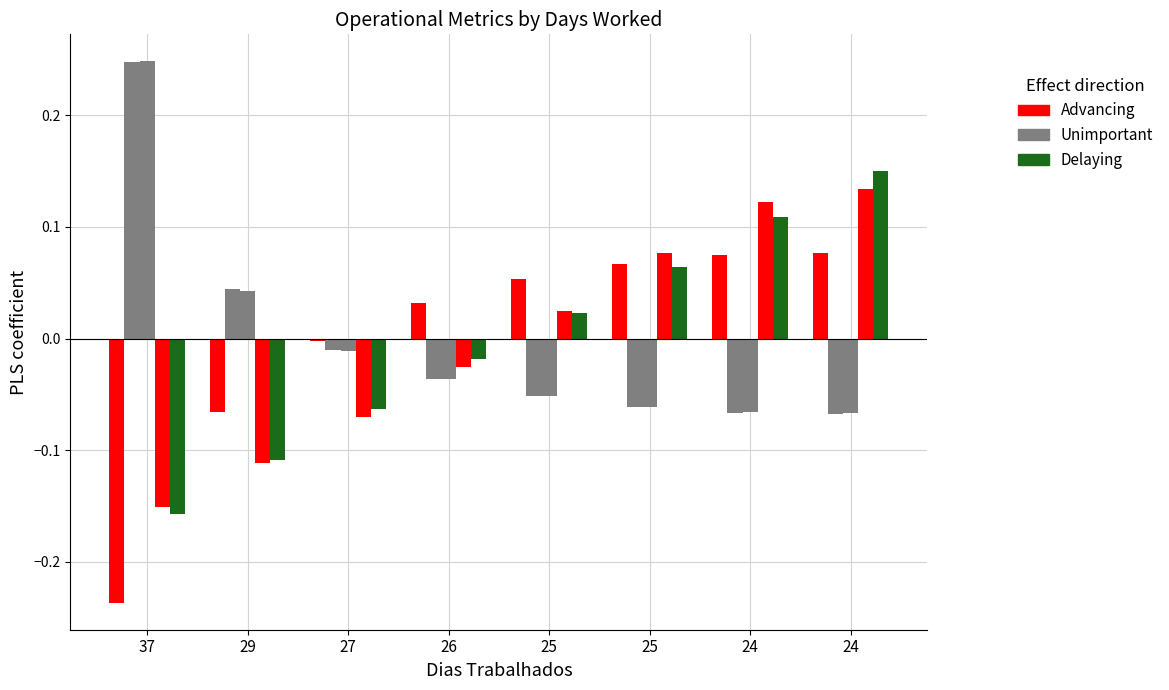

Count the number of data series in this chart.

5